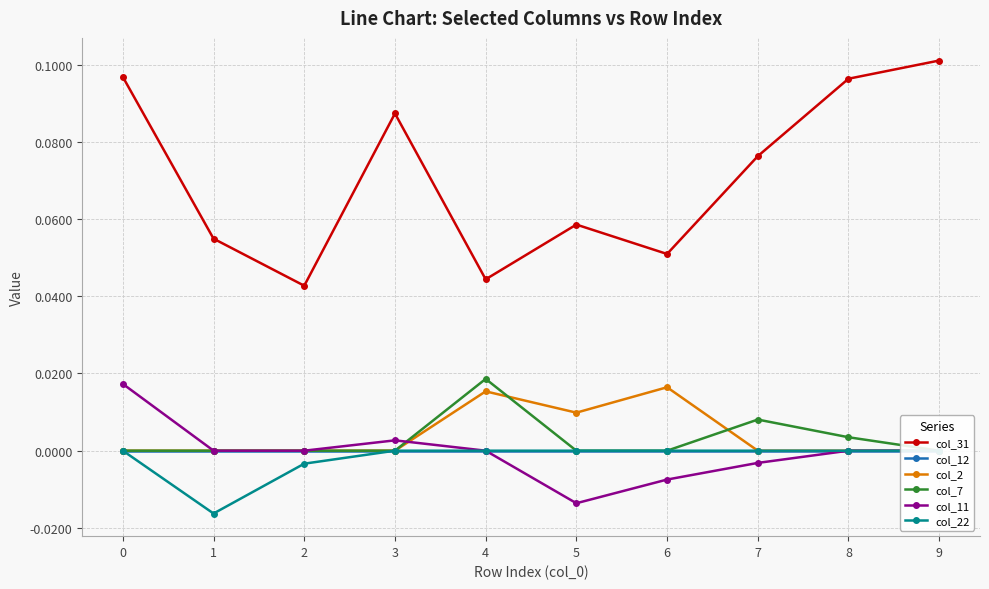

How many lines are shown in the chart?

6